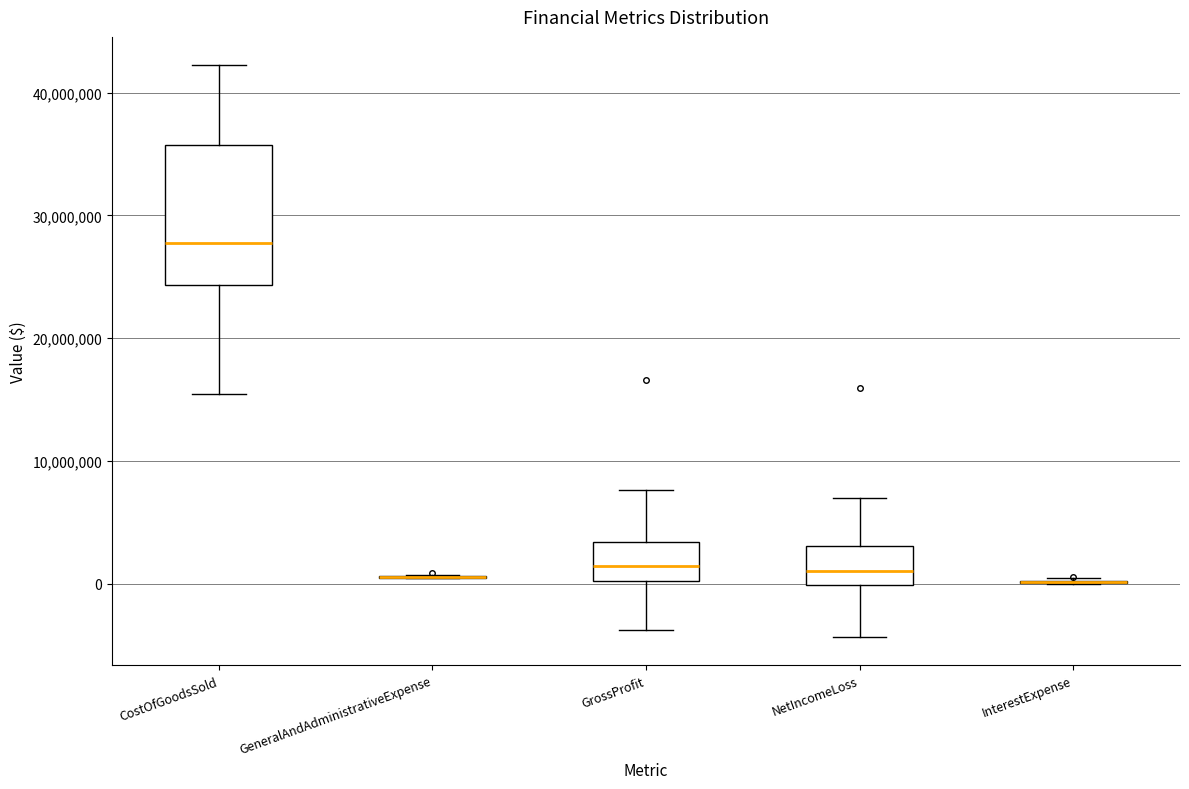

Reading left to right, transcribe this box plot: for each box, give where its median line is, the range the box spans, and where its two whiskers end, as read against the y-axis. The values are not printed on the chart, so give them approximately, as read against the axis.

CostOfGoodsSold: median 28000000, box 24000000 to 36000000, whiskers 15000000 to 42000000
GeneralAndAdministrativeExpense: box collapsed to a line at 1000000, whiskers 0 to 1000000
GrossProfit: median 1000000, box 0 to 3000000, whiskers -4000000 to 8000000
NetIncomeLoss: median 1000000, box 0 to 3000000, whiskers -4000000 to 7000000
InterestExpense: box collapsed to a line at 0, whiskers 0 to 0